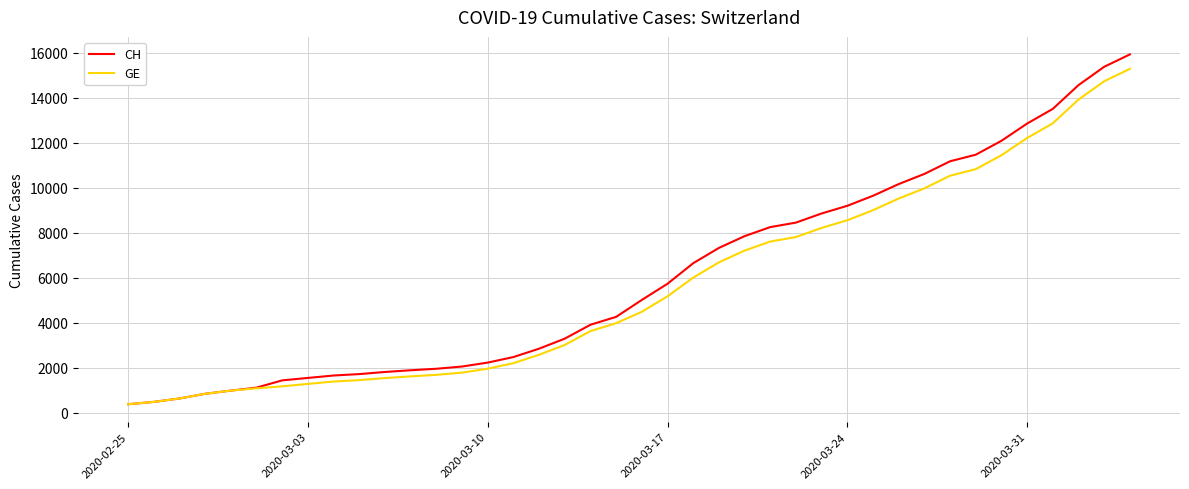

What is the maximum value shown in the chart?

15926